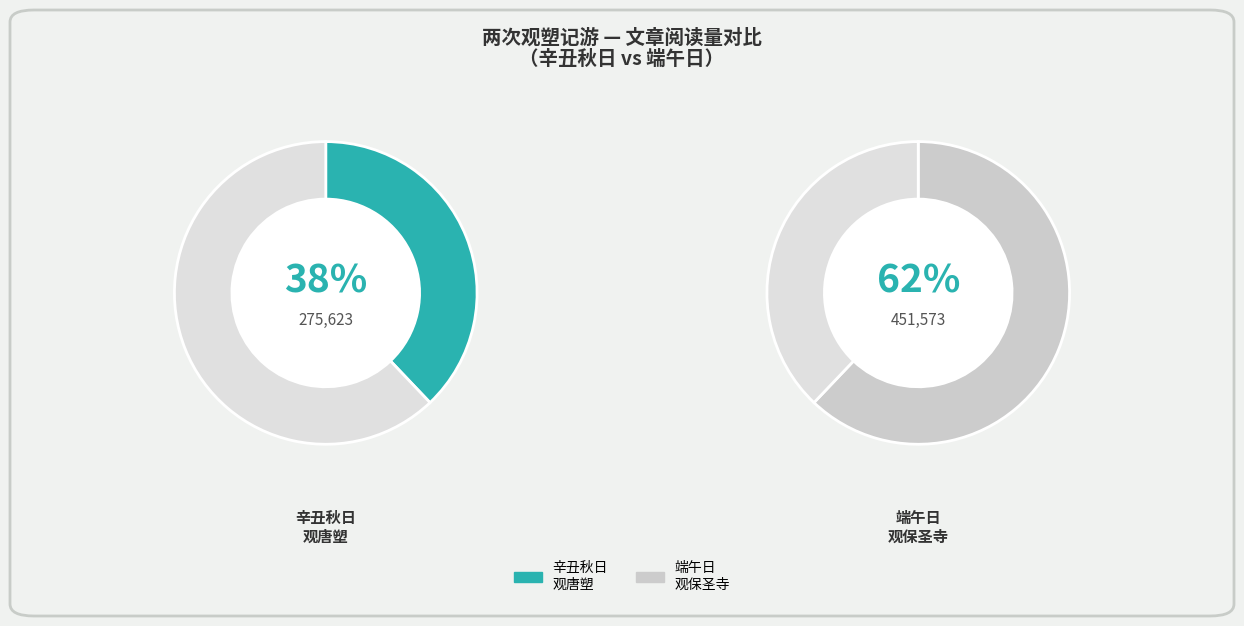

True or false: 角直保圣寺阿罗汉像，传为唐塑圣杨惠之所塑，端午日往观之 accounts for 54% of the total.

False